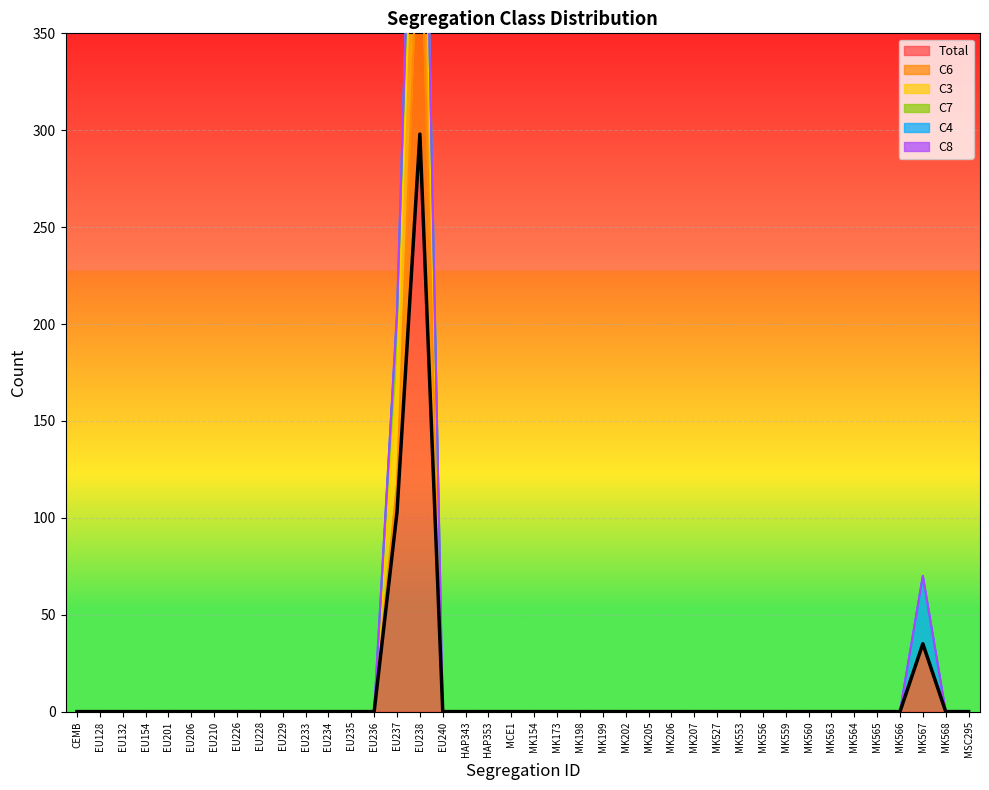

Is it true that Total equals 0 at MK154?

True